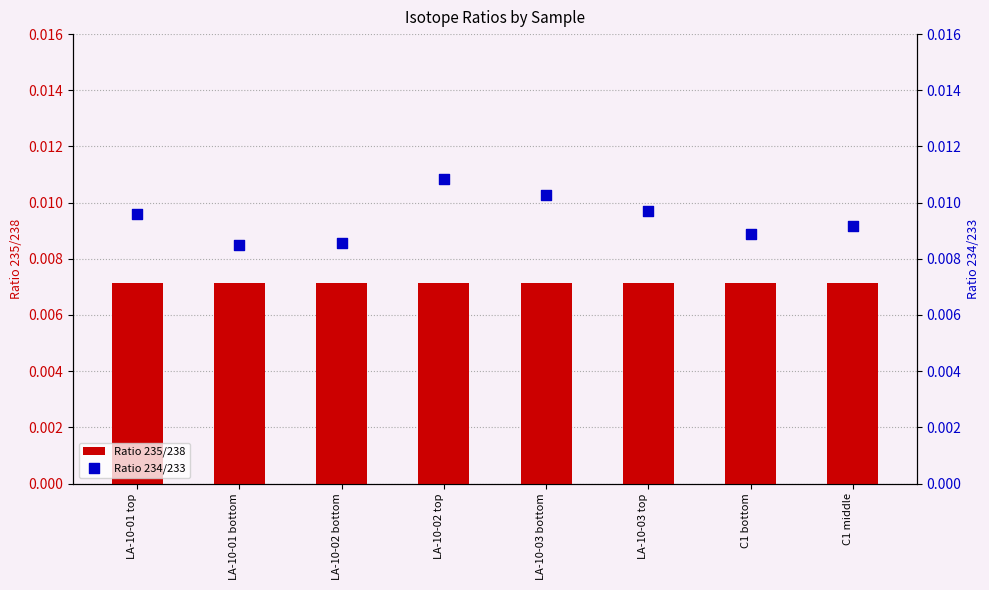

Which series has the largest Y range (max minus min)?

Ratio 234/233